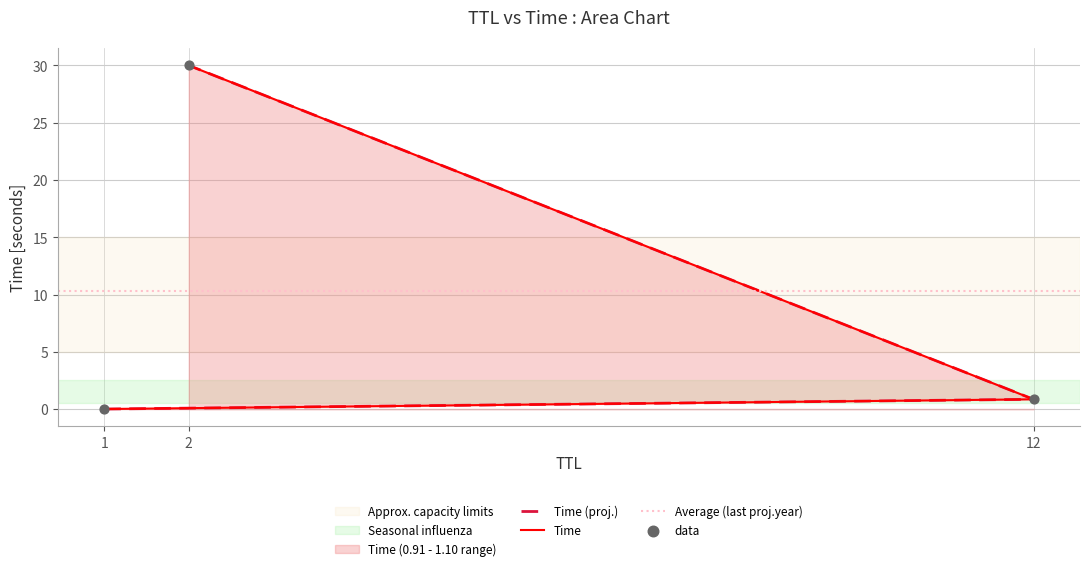

What is the change in value from 12 to 2?

+29.1